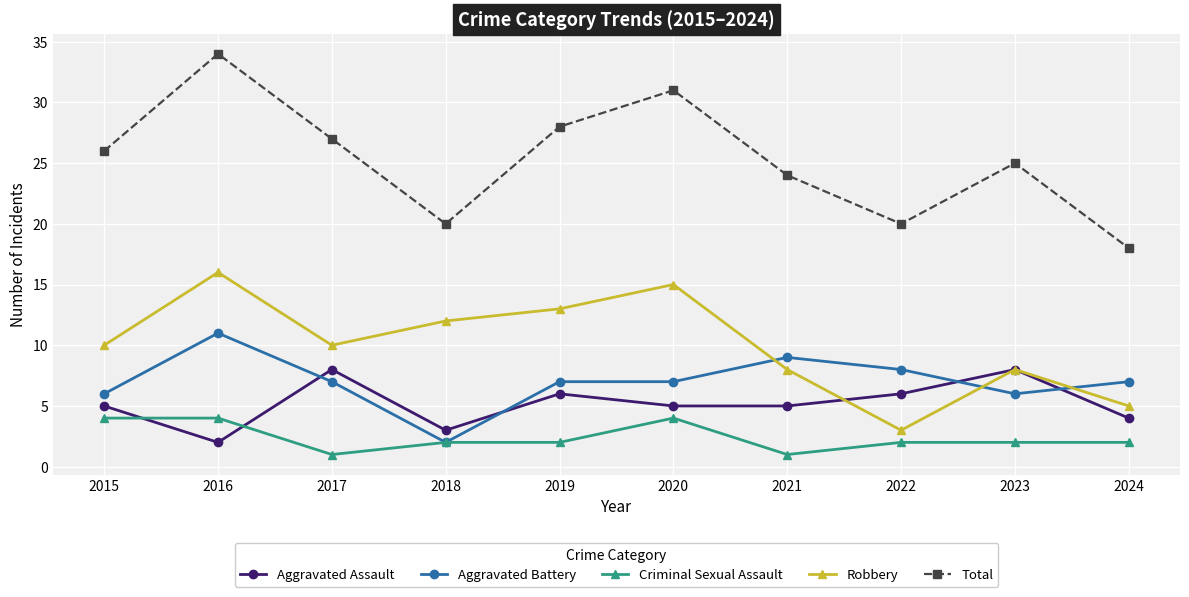

What is the value of the Total point at the 5th from the left?

28